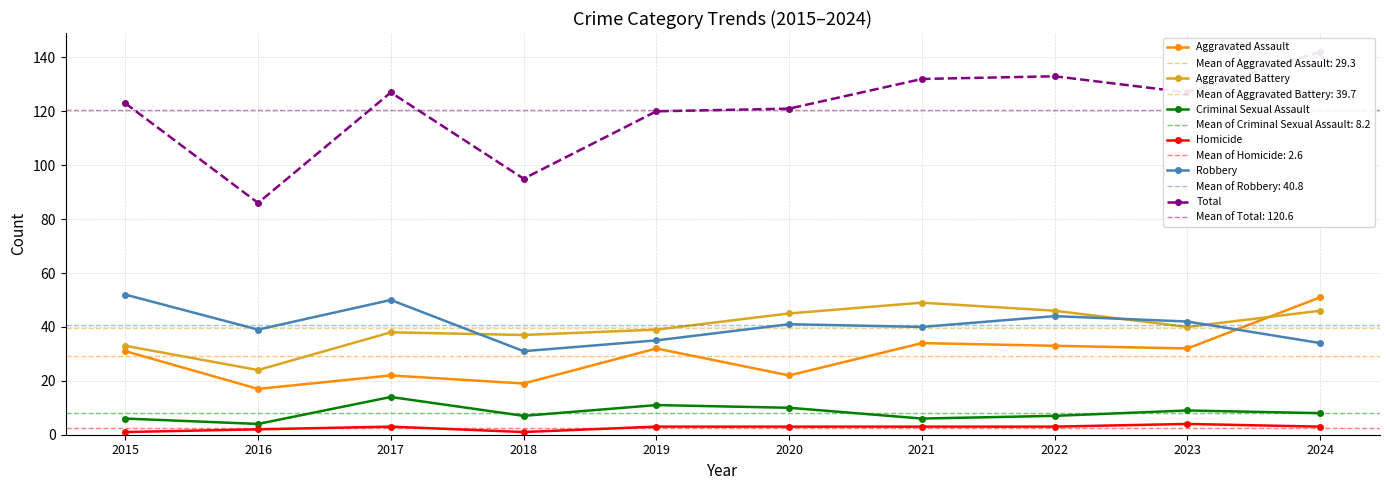

Which series has the largest range (max minus min)?

Total